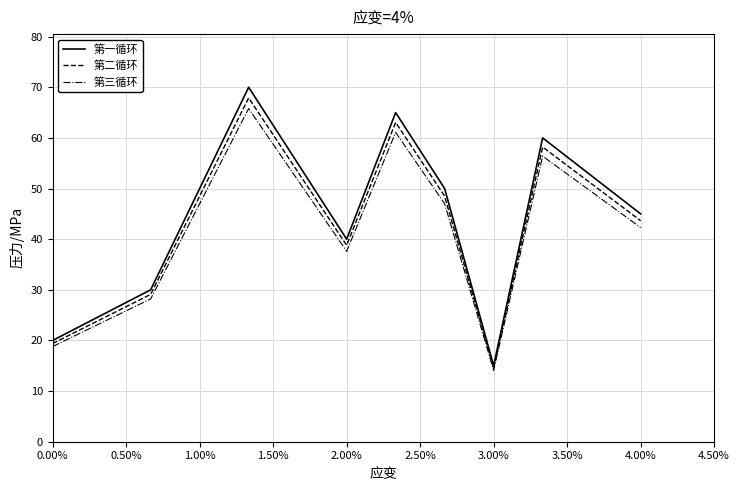

What is the smallest value displayed?

14.1